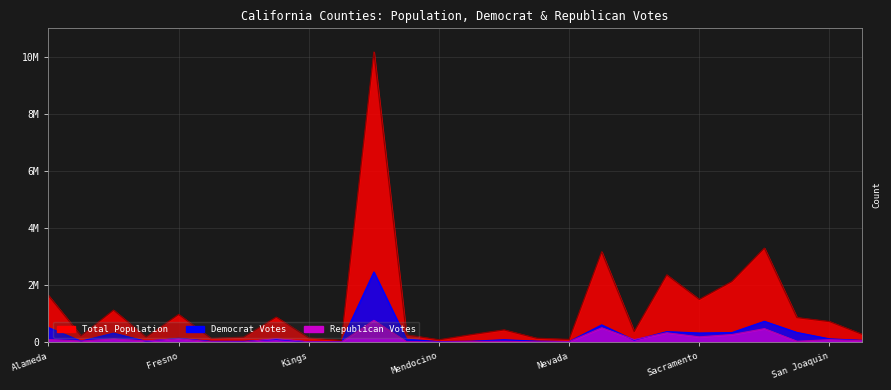

What is the spread (max minus min) of values at San Luis Obispo?

225237